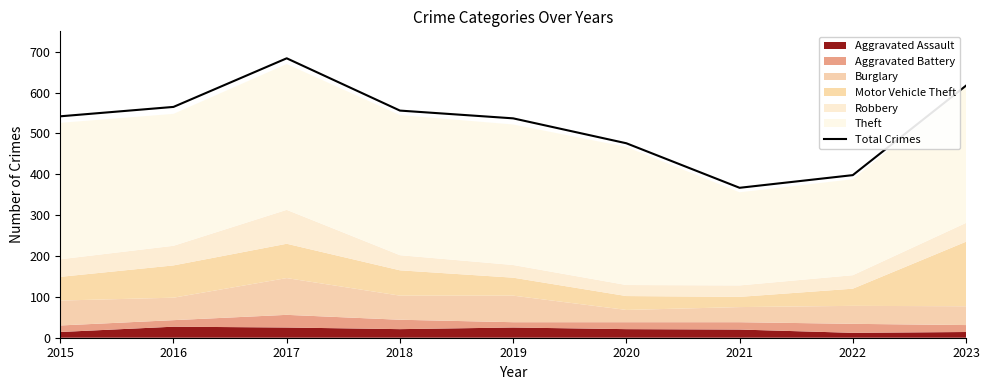

List the labels in order of value, smallest first.

2021, 2022, 2020, 2019, 2015, 2018, 2016, 2023, 2017